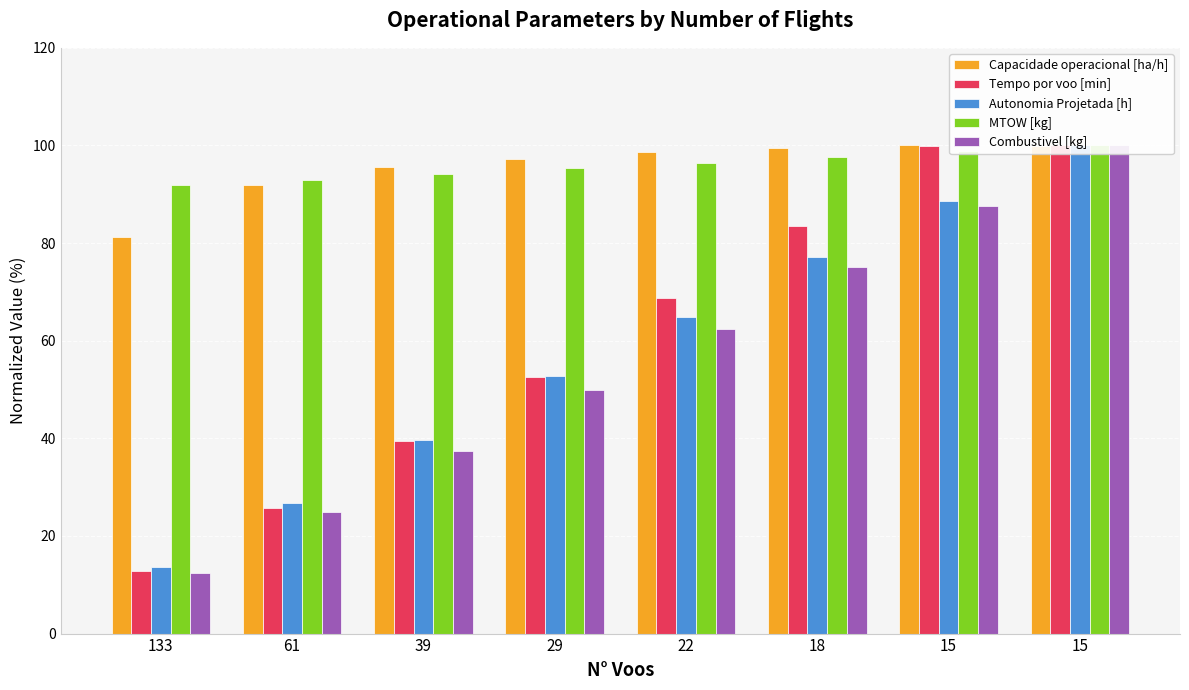

Count the number of data series in this chart.

5